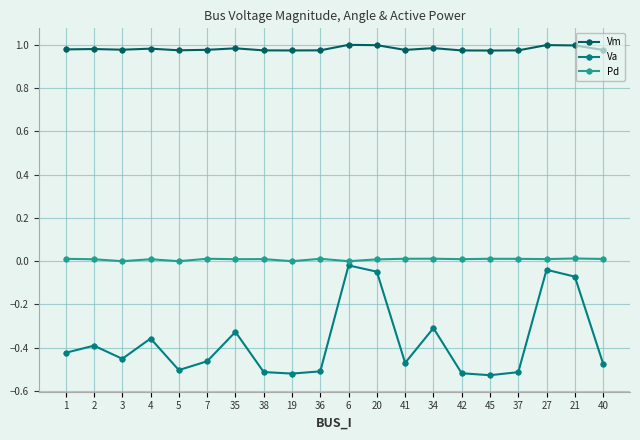

How many series are shown in this chart?

3